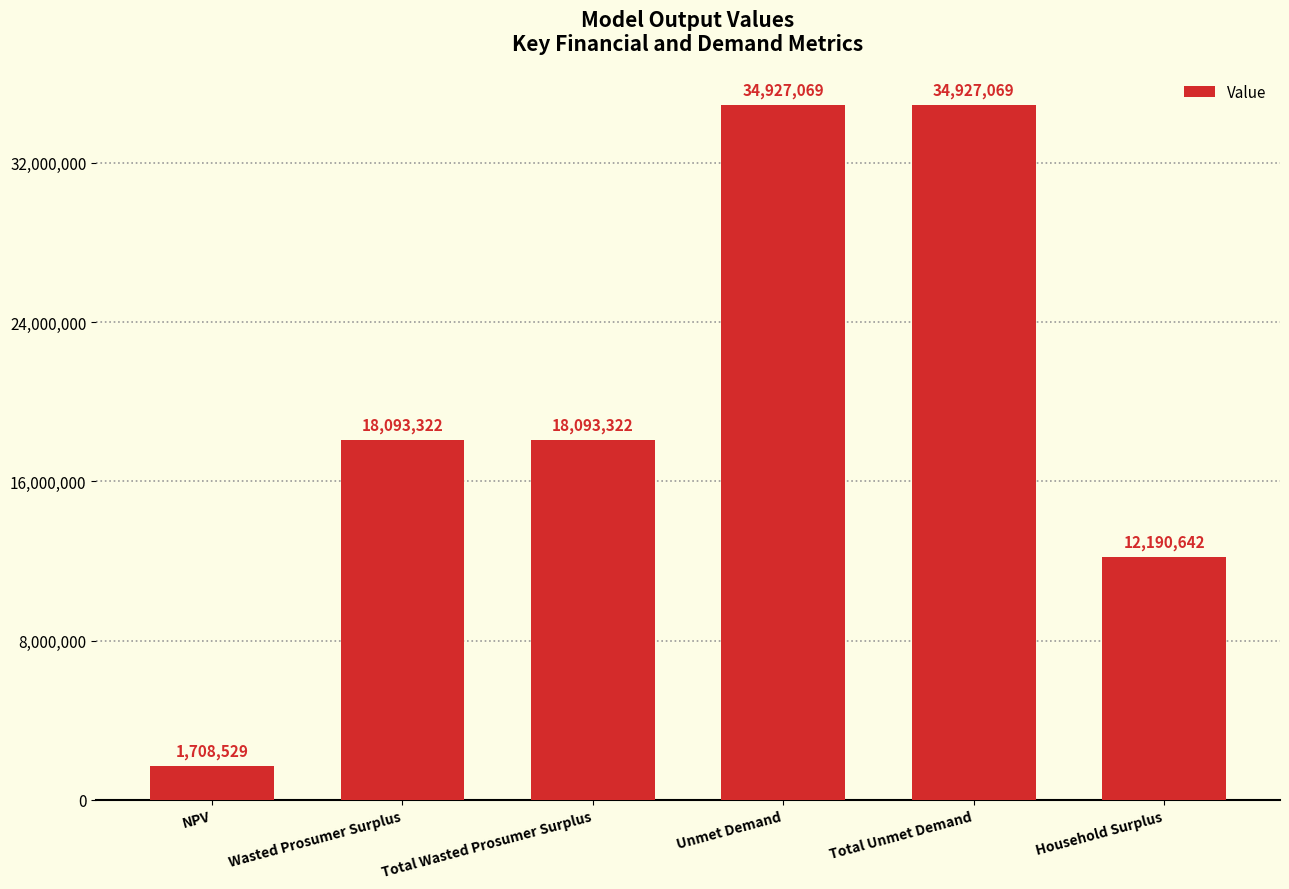

What is the approximate value at Unmet Demand?

34927069.4